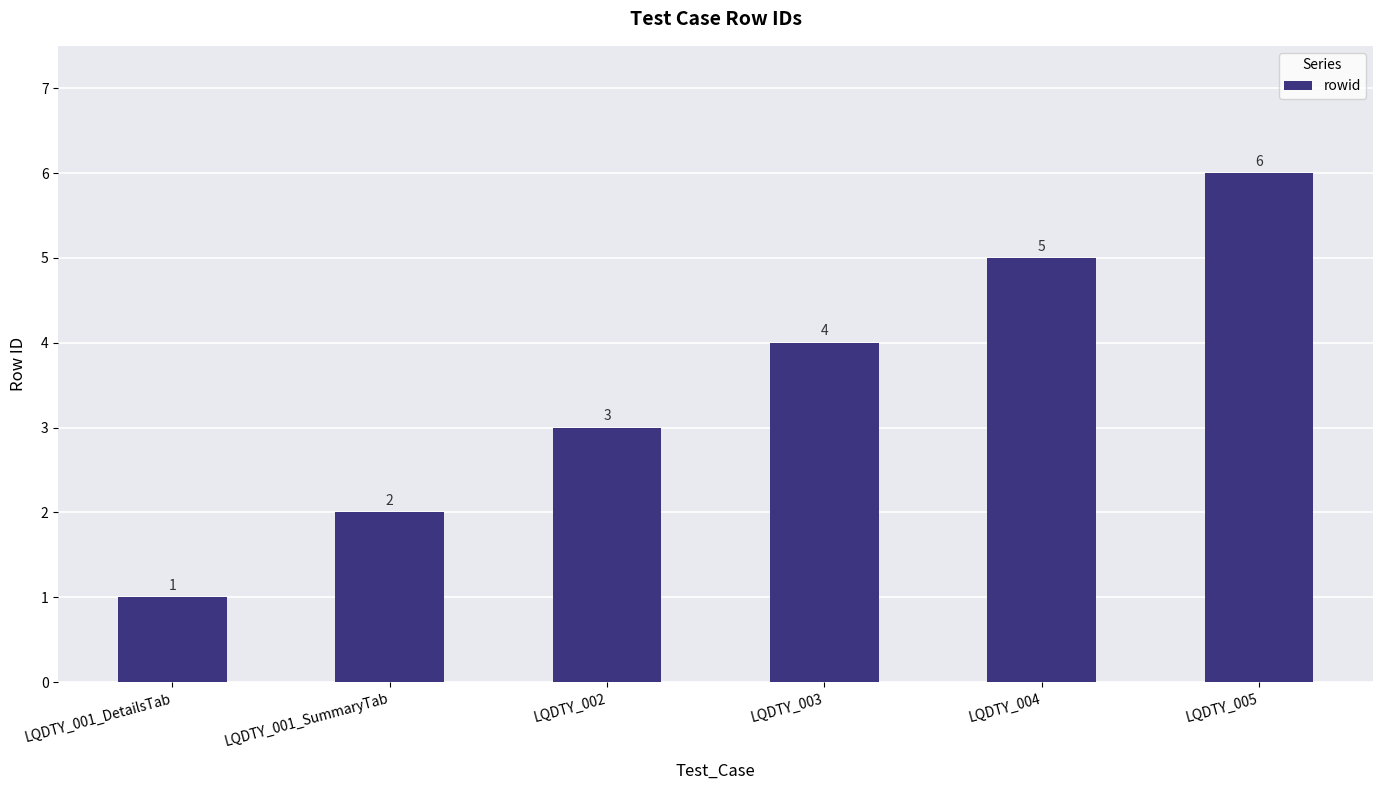

What is the sum of all values?

21